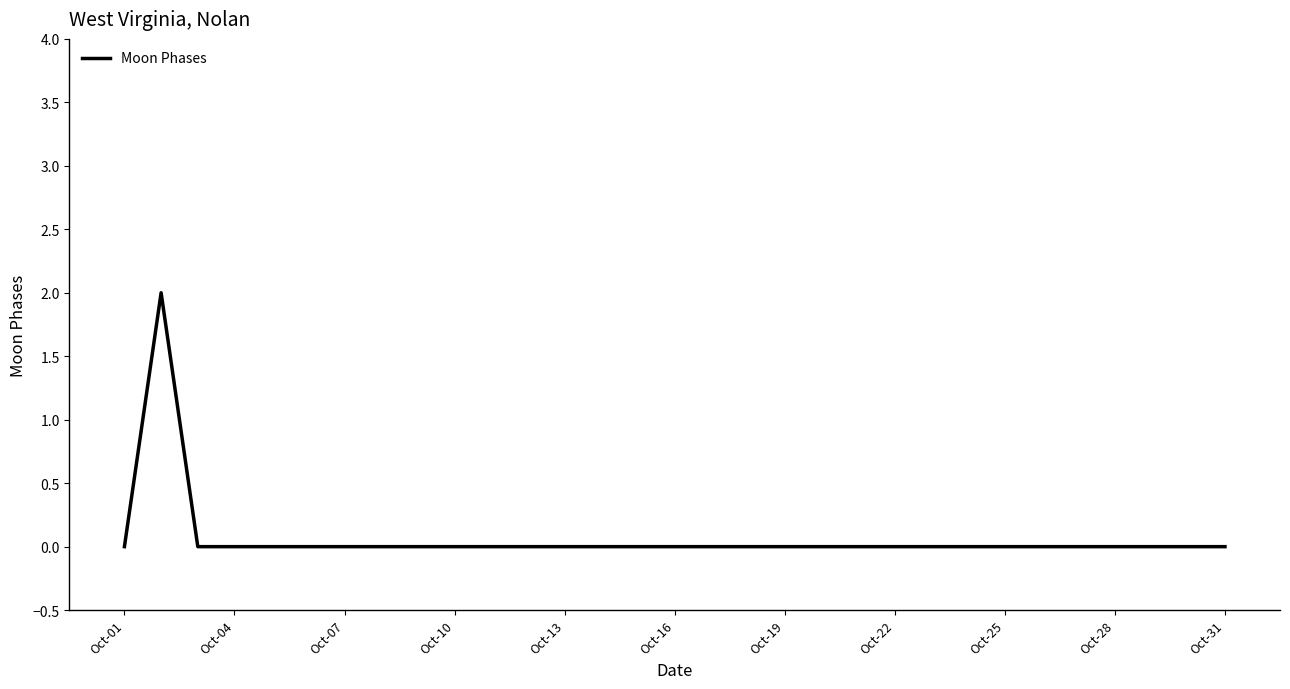

Is this an area chart (filled region under the line)?

No